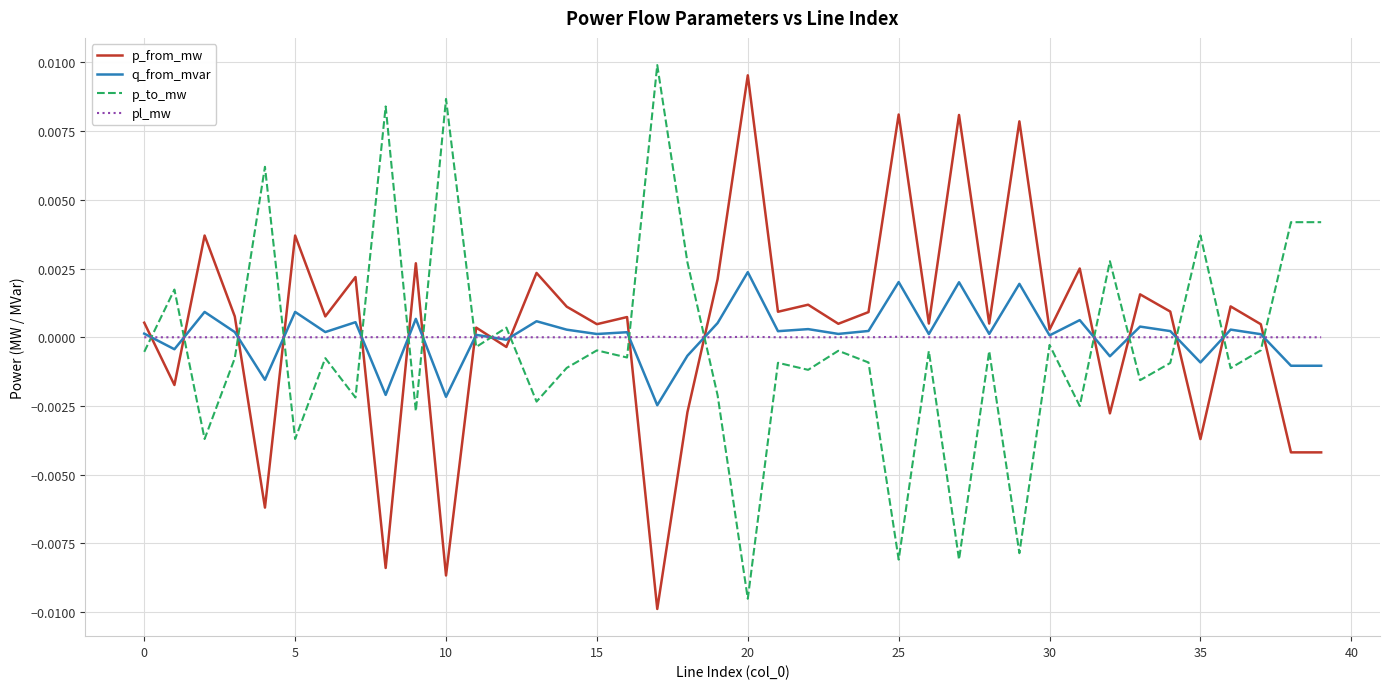

True or false: p_from_mw and pl_mw intersect in this chart.

True